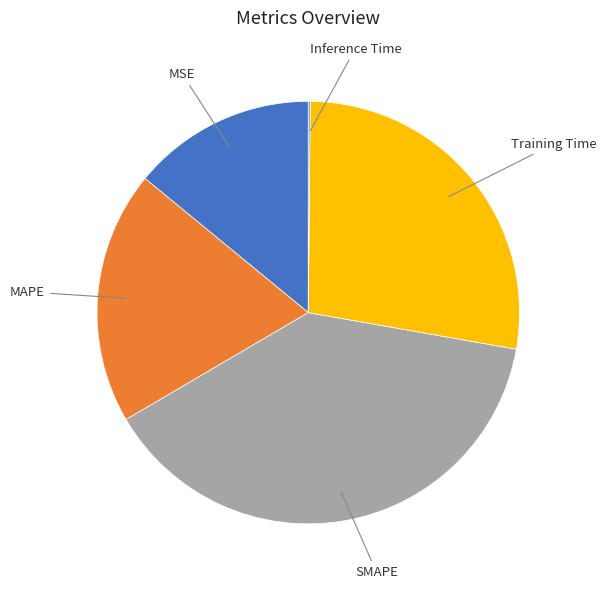

Does any single category account for the majority?

No